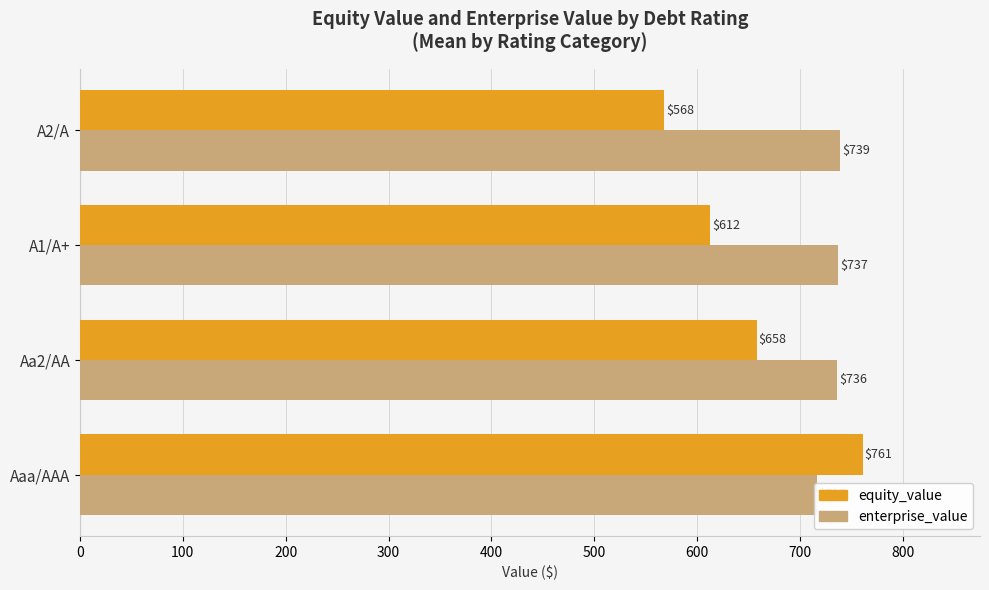

List the series in order of their peak value, highest first.

equity_value, enterprise_value